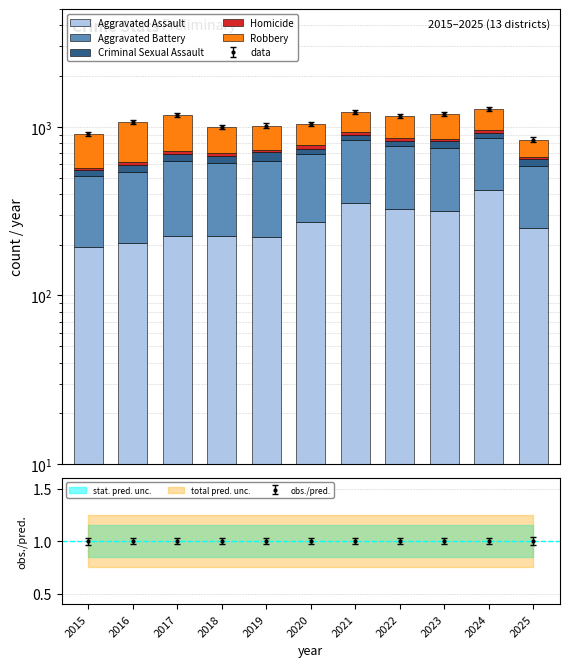

What is the difference between the second highest and minimum values in the Aggravated Assault series?

158